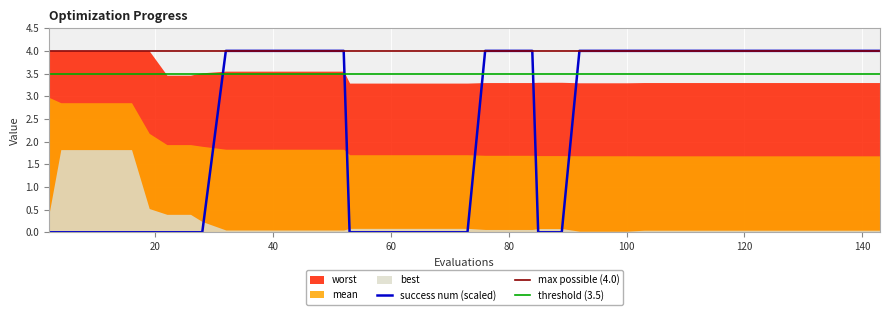

The success num (scaled) series shows 7 at 80. True or false?

False